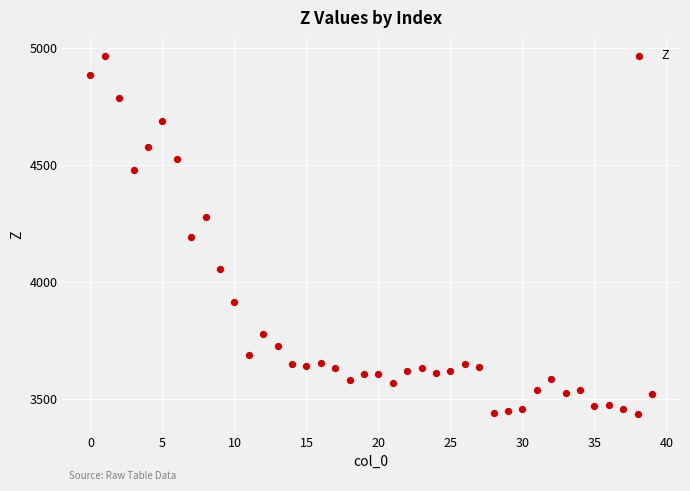

What is the range of Y values (max minus min)?

1533.3